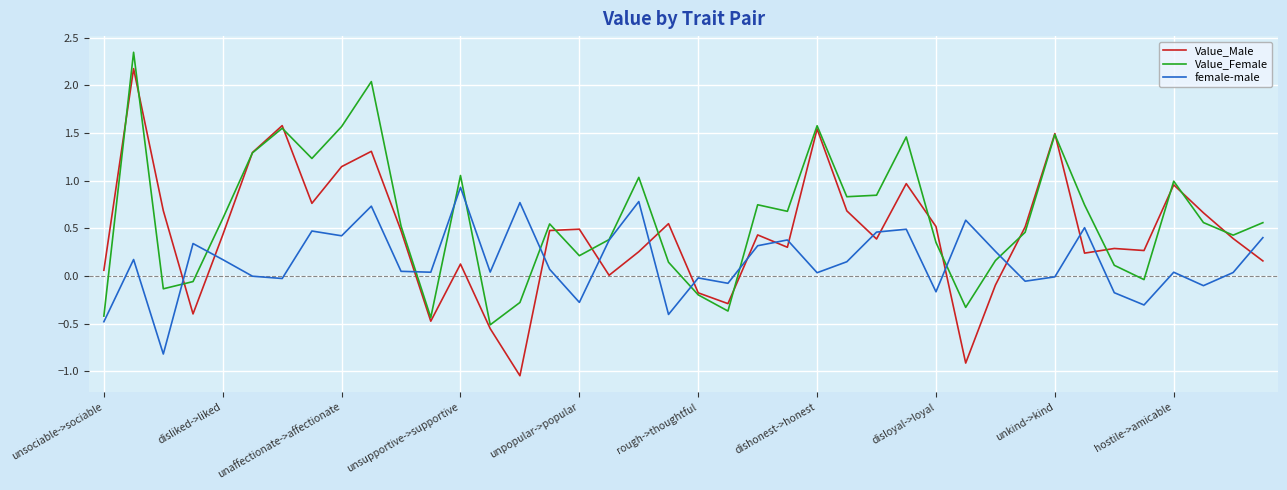

Rank the series by their average value, from highest to lowest.

Value_Female, Value_Male, female-male